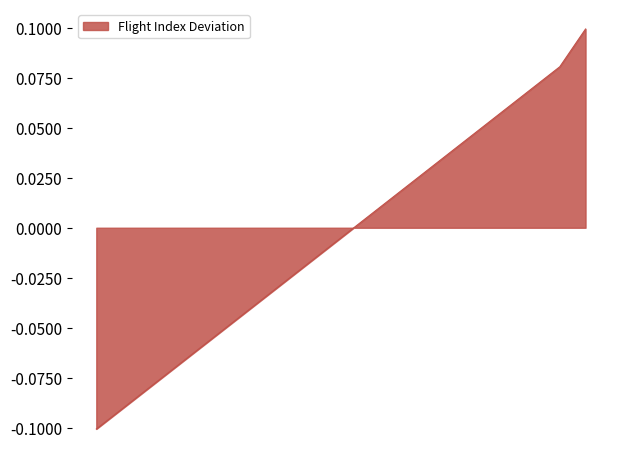

List the labels in order of value, largest first.

2021-06-27, 2021-06-26, 2021-06-25, 2021-06-24, 2021-06-23, 2021-06-22, 2021-06-21, 2021-06-20, 2021-06-19, 2021-06-18, 2021-06-17, 2021-06-16, 2021-06-15, 2021-06-14, 2021-06-13, 2021-06-12, 2021-06-11, 2021-06-10, 2021-06-09, 2021-06-08